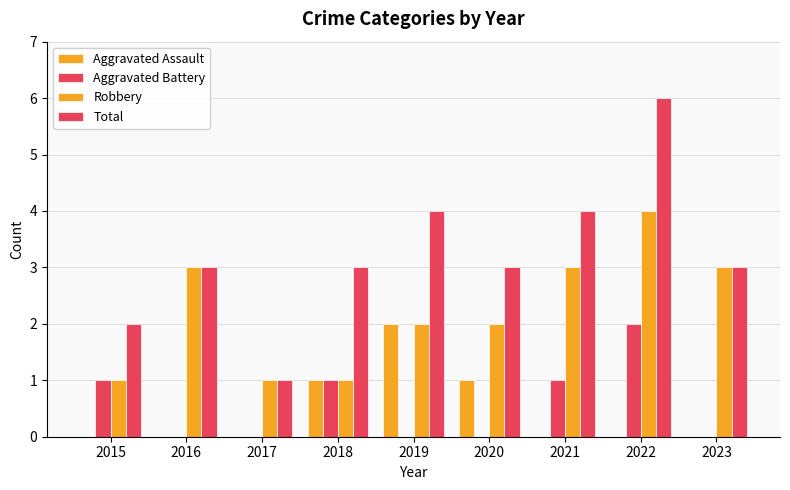

Count the Aggravated Assault values in the range 0 to 1.

8